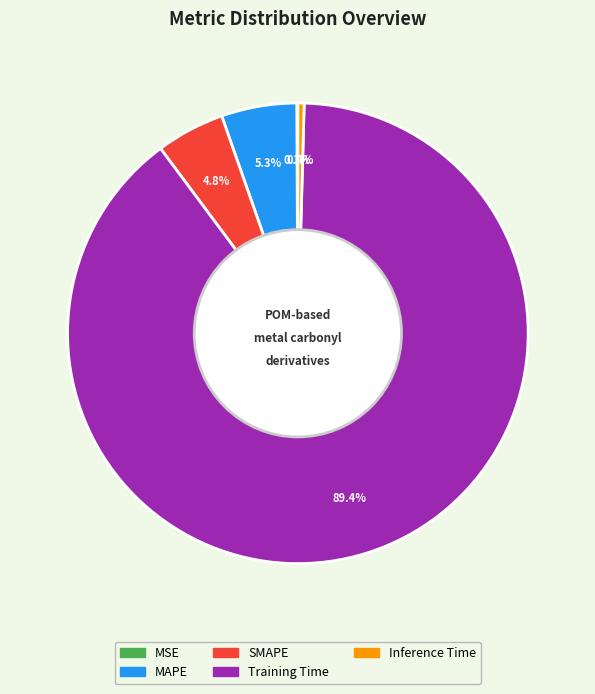

Do Training Time and SMAPE together represent more than half of the pie?

Yes